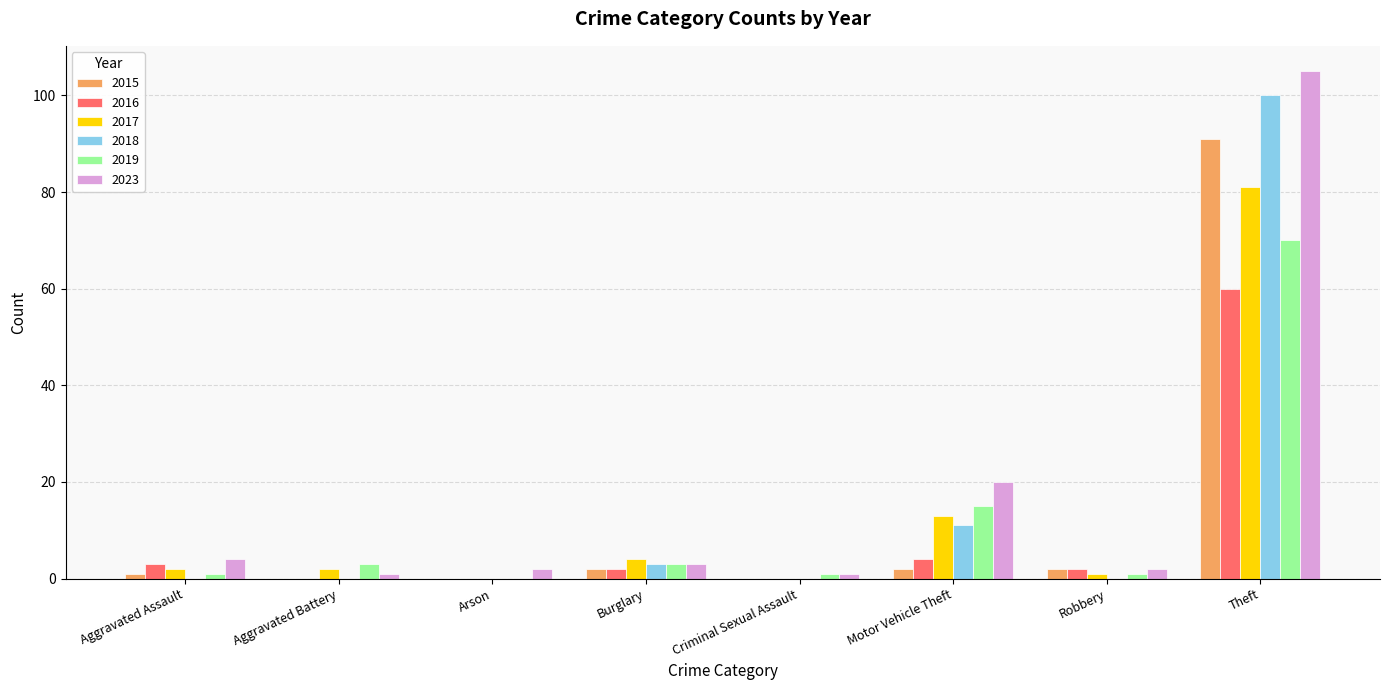

Which series has the largest range (max minus min)?

2023